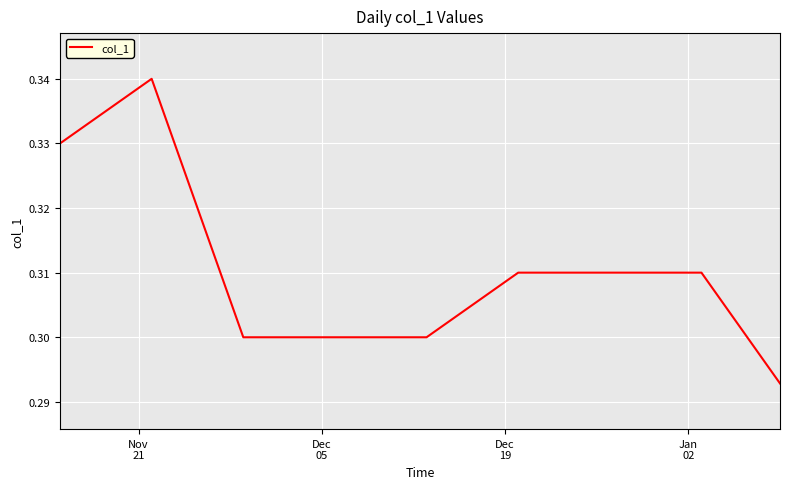

Does the chart have visible grid lines?

Yes